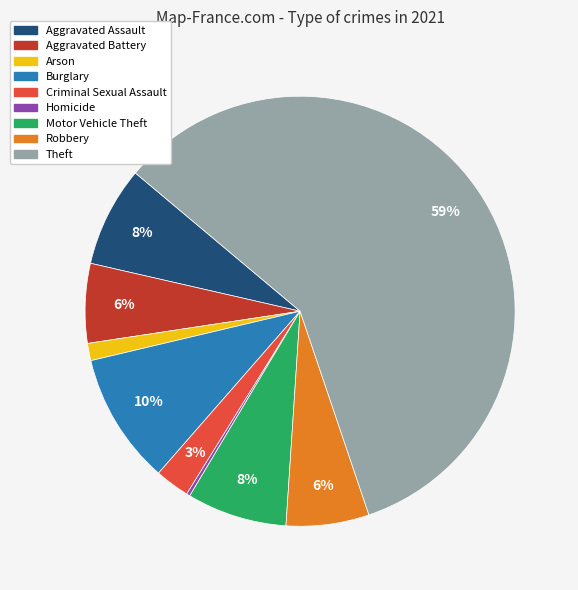

To the nearest percent, what portion does Arson represent?

1%